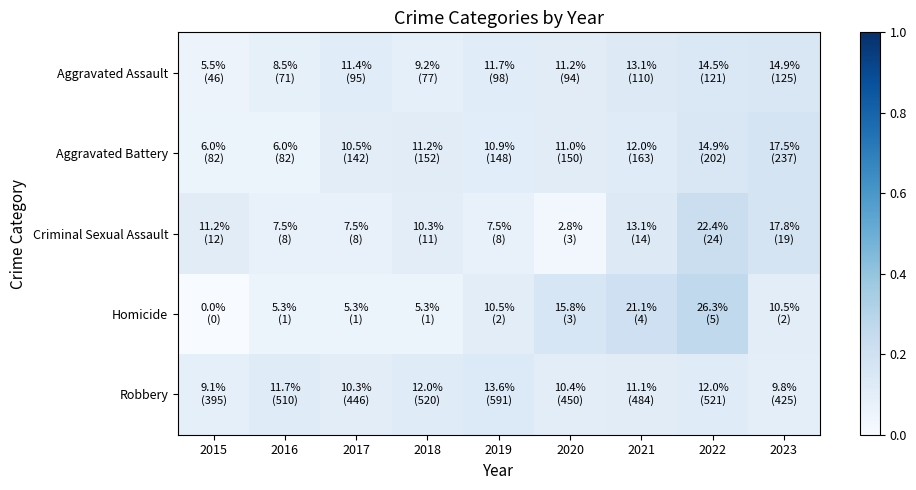

Which has a higher value, 2019 or 2022?

2022